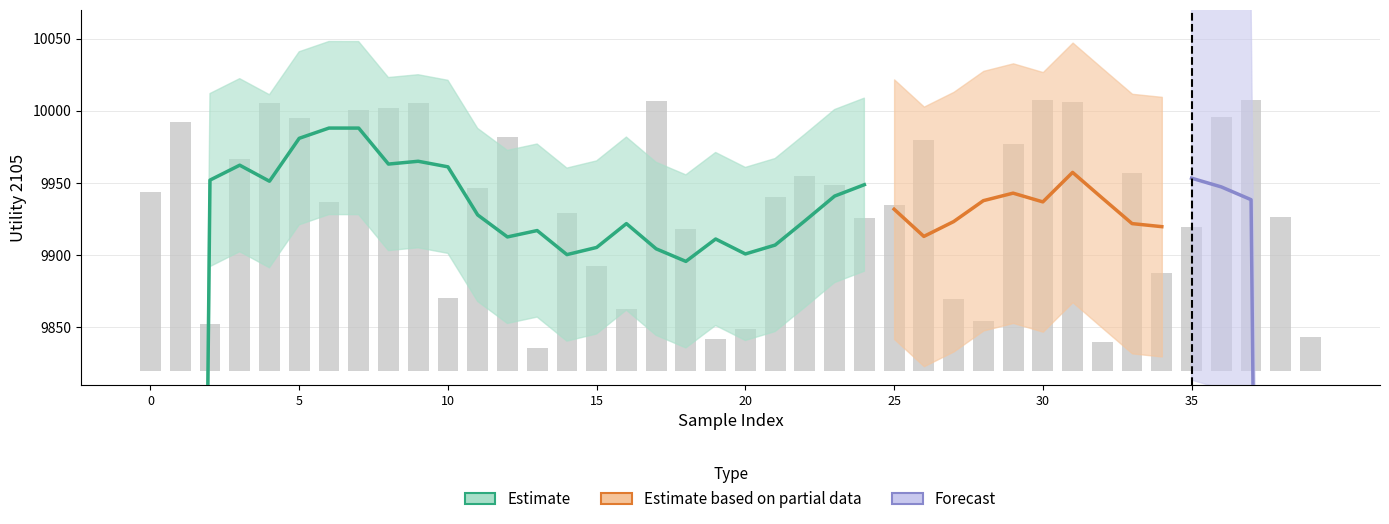

Which label corresponds to the largest value in the chart?

30